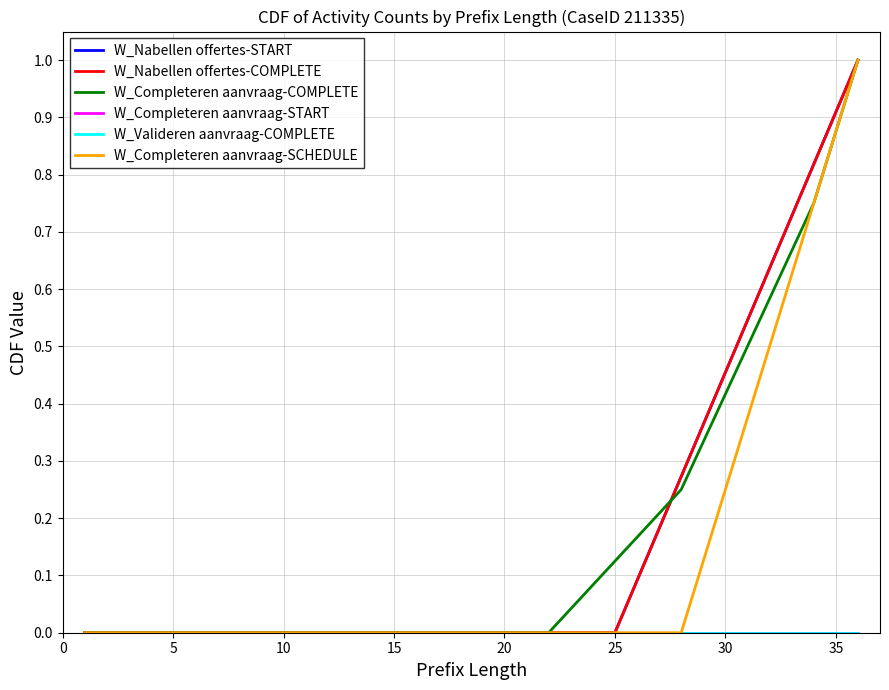

Does the chart display data point markers on the line(s)?

No